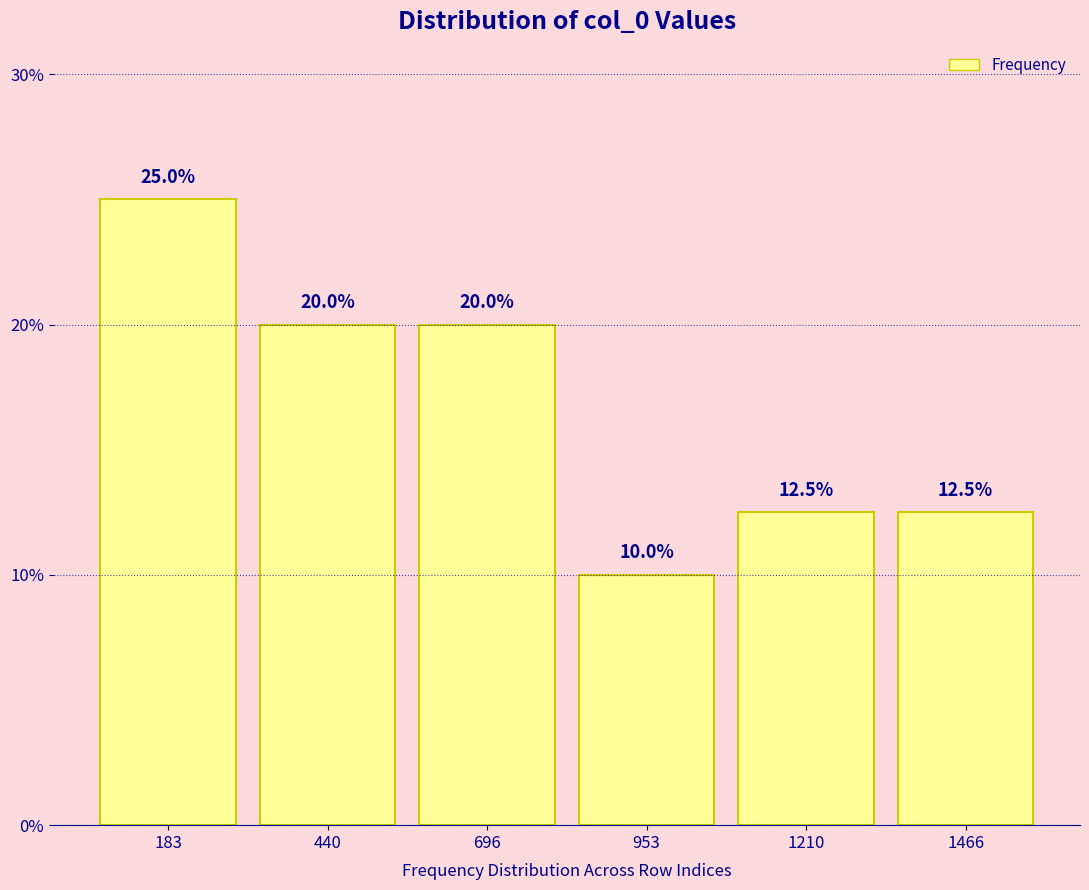

Over which range of the x-axis is the bar tallest?

50 to 300